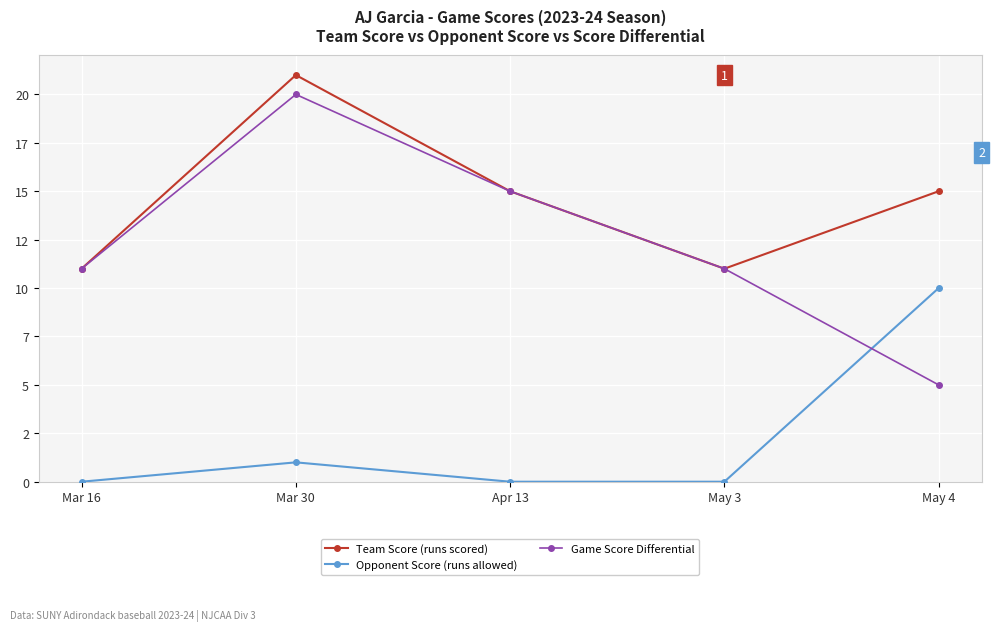

Is this an area chart (filled region under the line)?

No